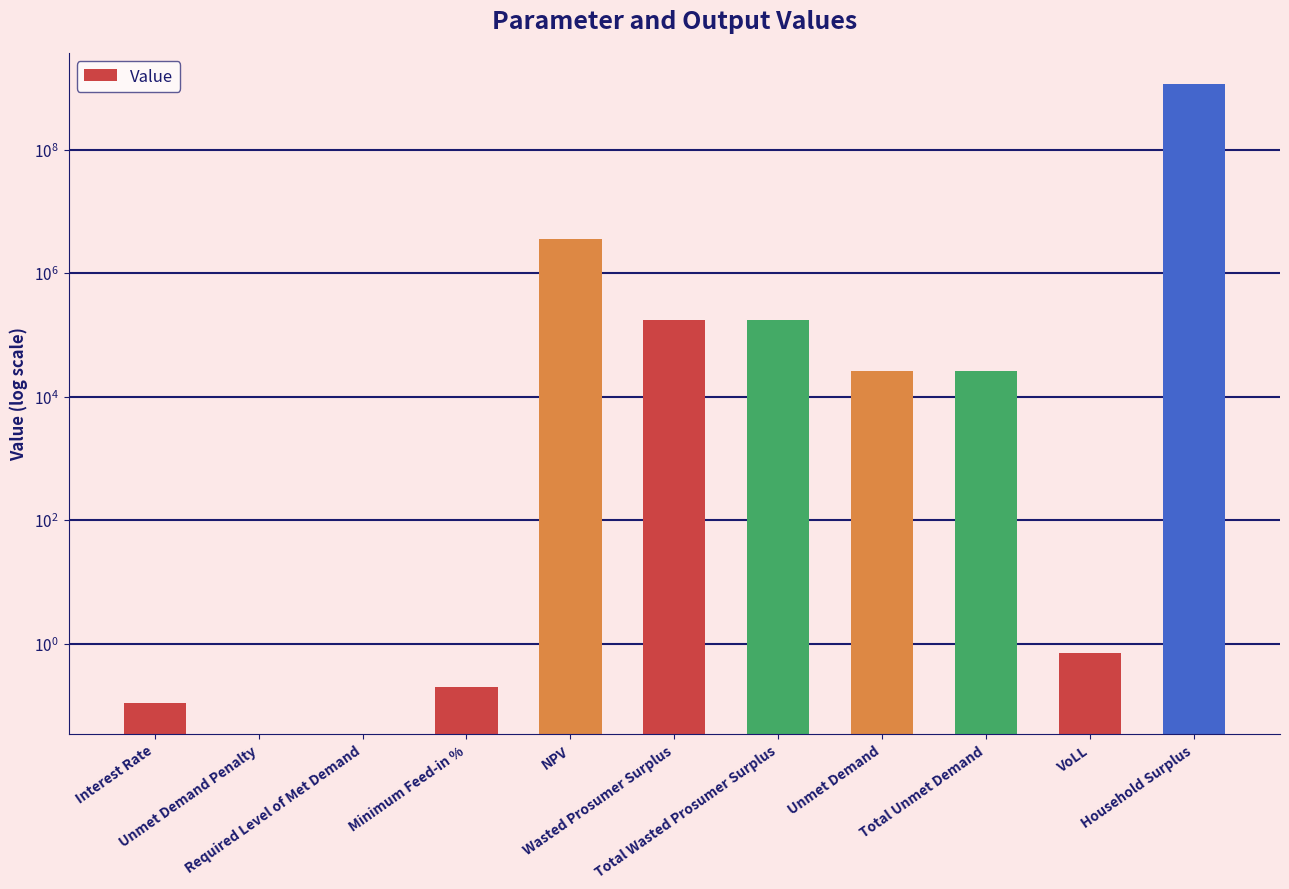

What is the average value?

105811048.3